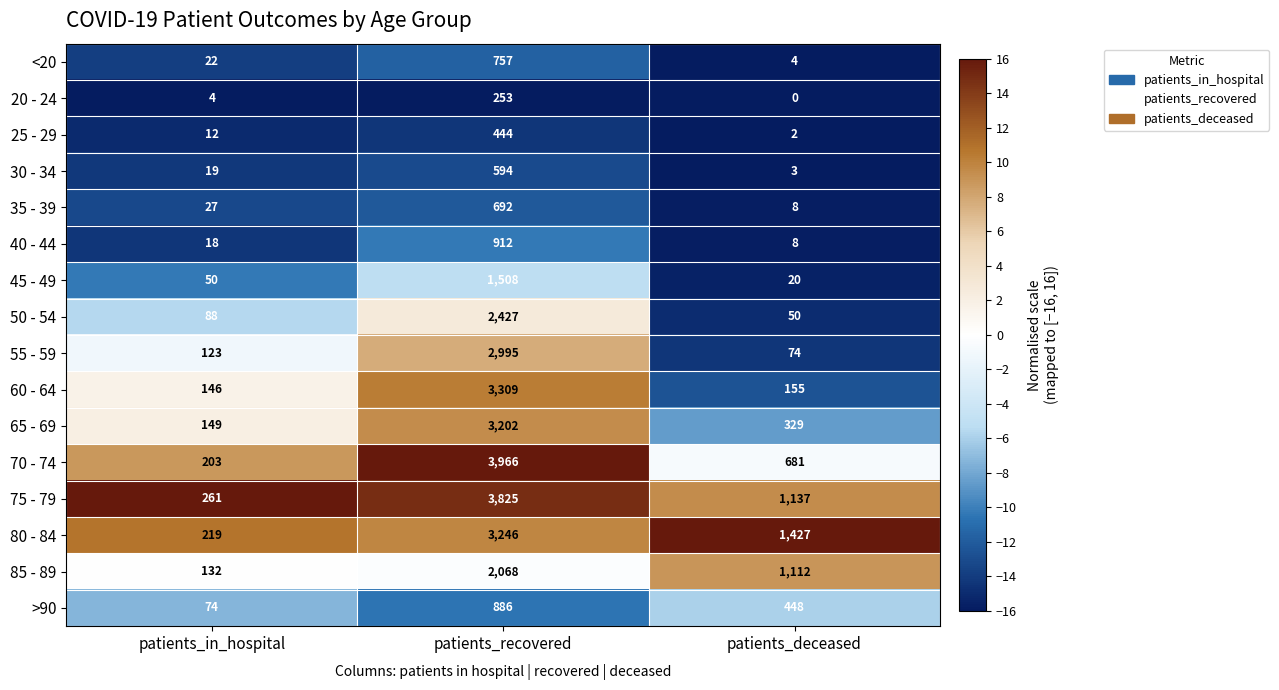

At which label does 60 - 64 first exceed 155?

patients_recovered